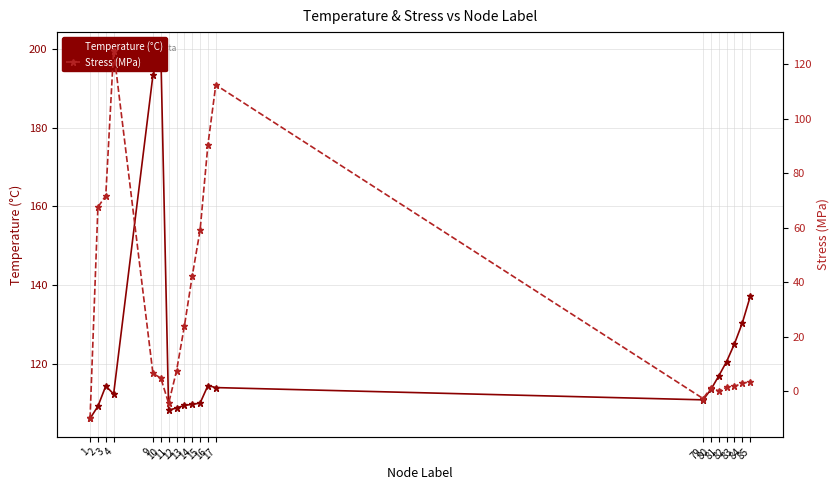

What is the sum of the Temperature (°C) values at 10 and 16?

314.1